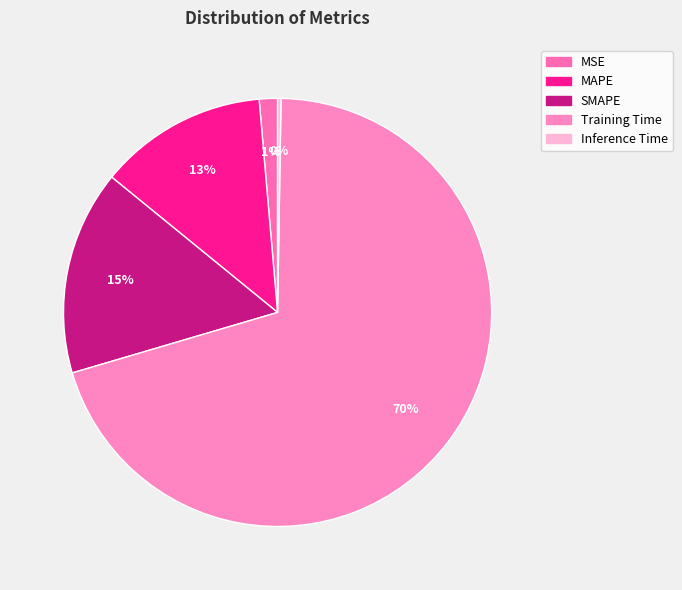

True or false: MAPE accounts for 7% of the total.

False